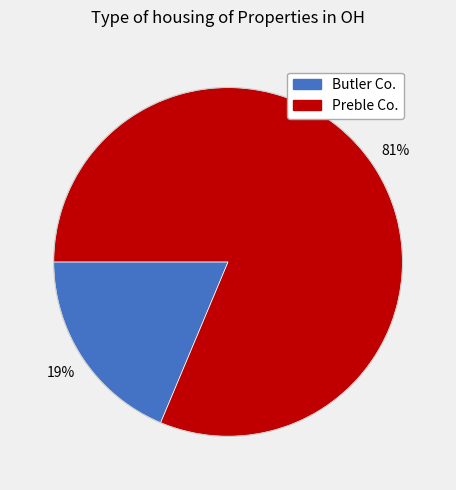

Is there any slice that represents more than half of the pie?

Yes